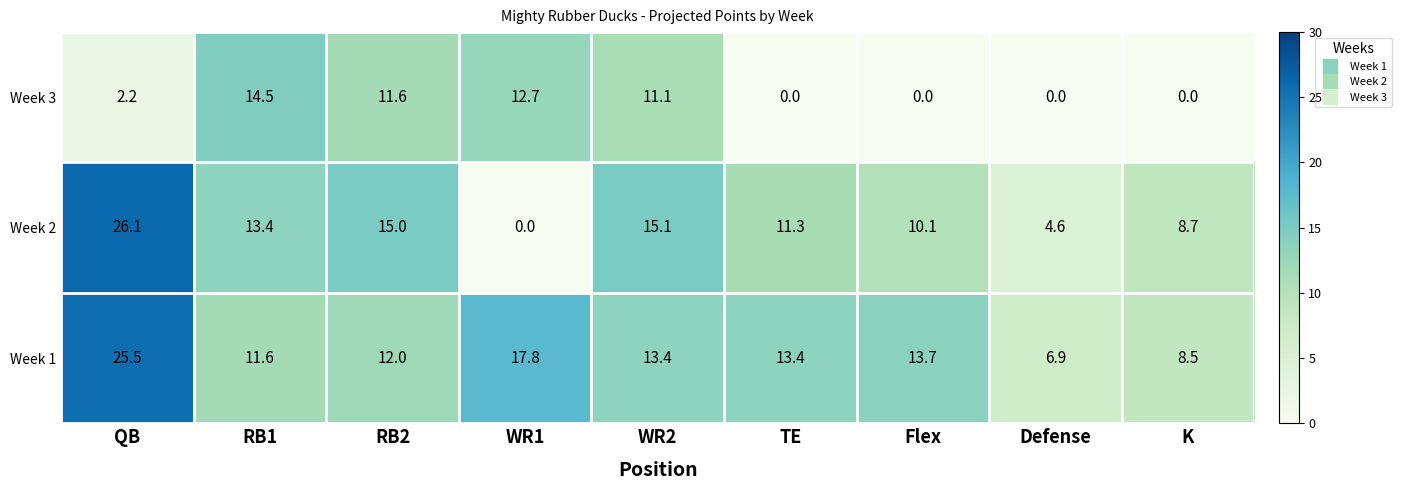

What is the difference between the maximum and minimum values in the Week 3 series?

14.5